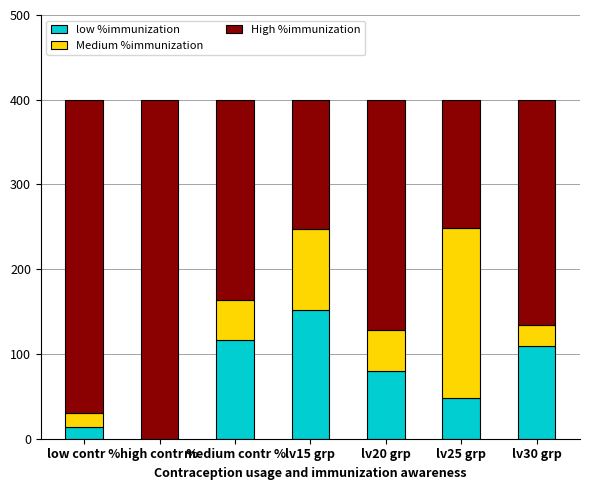

What is the total value across all series at lv25 grp?

400.0